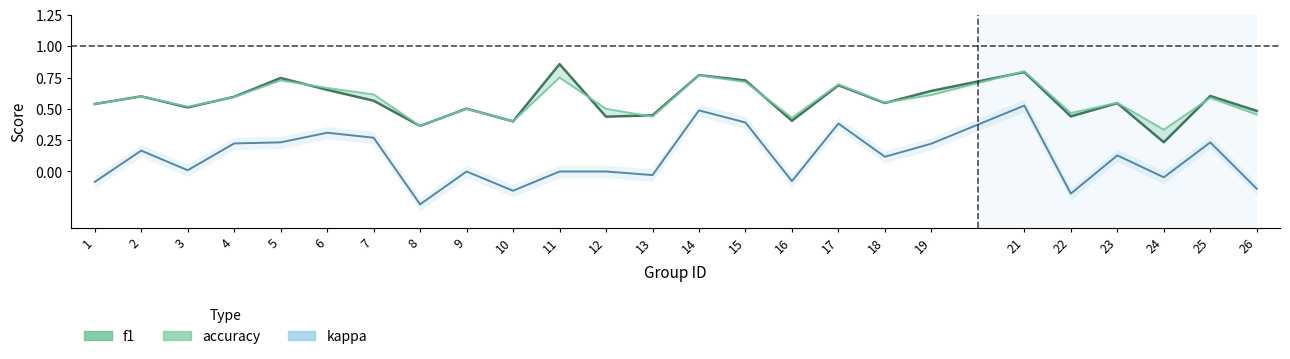

How many distinct data groups are displayed?

3